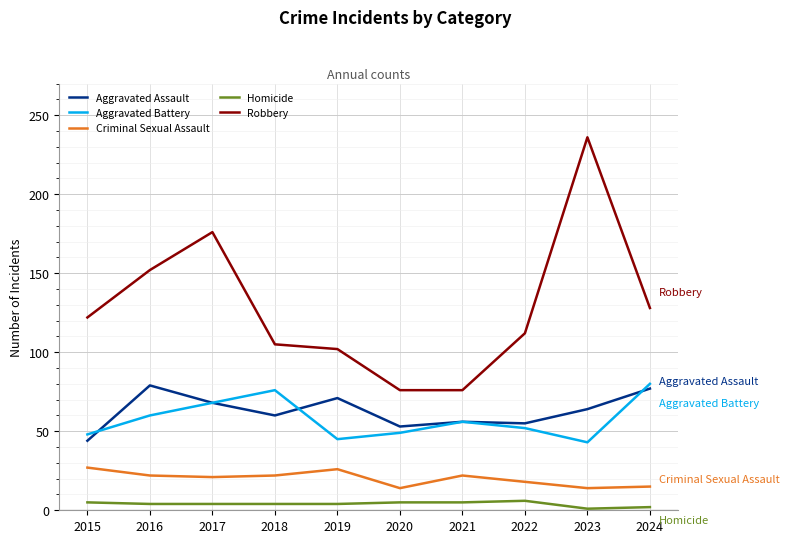

True or false: Aggravated Battery and Homicide intersect in this chart.

False